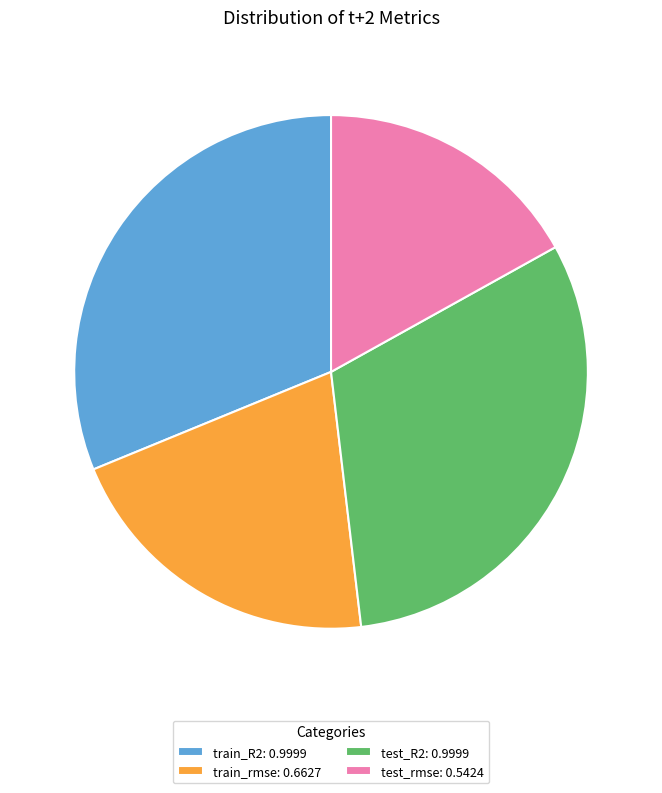

Does test_rmse account for over 50% of the chart?

No